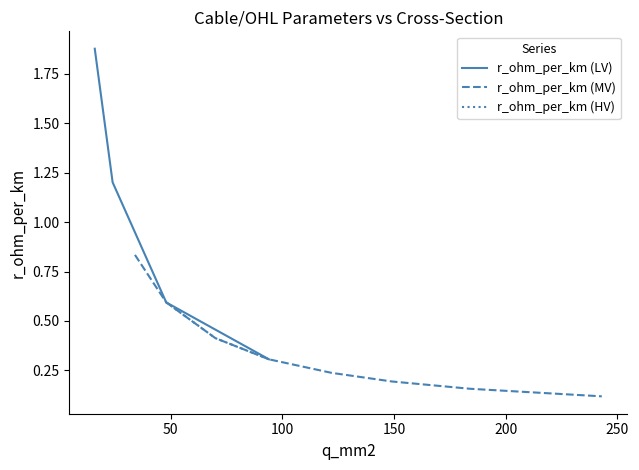

At which category is the sum across all series the highest?

16